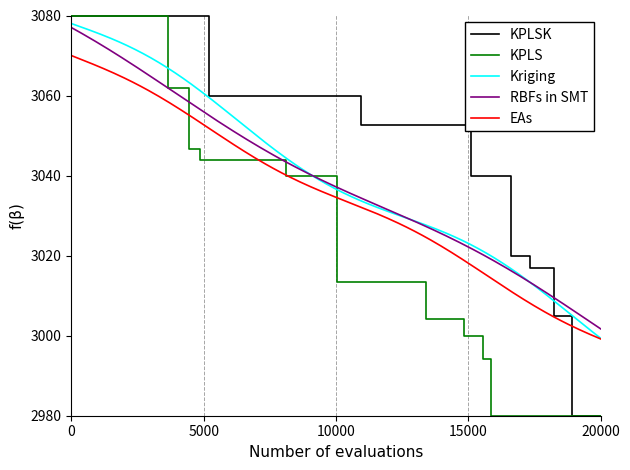

True or false: RBFs in SMT and EAs intersect in this chart.

False